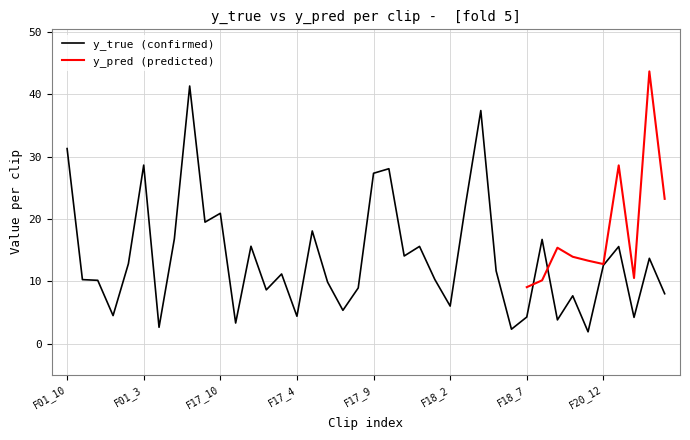

What is the difference between the maximum and minimum values?

39.5